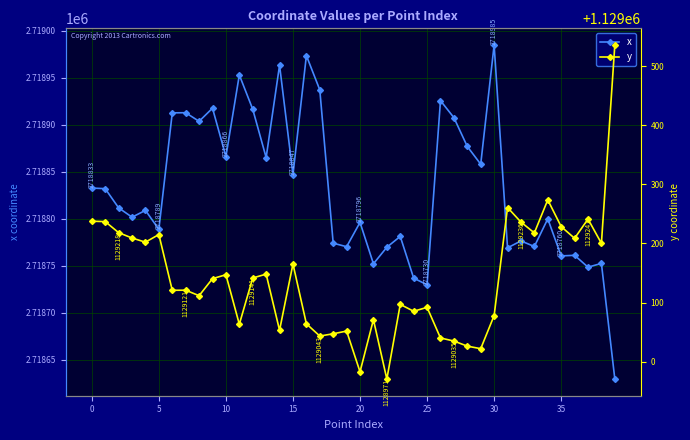

What is the label of the 22nd point from the left?

21